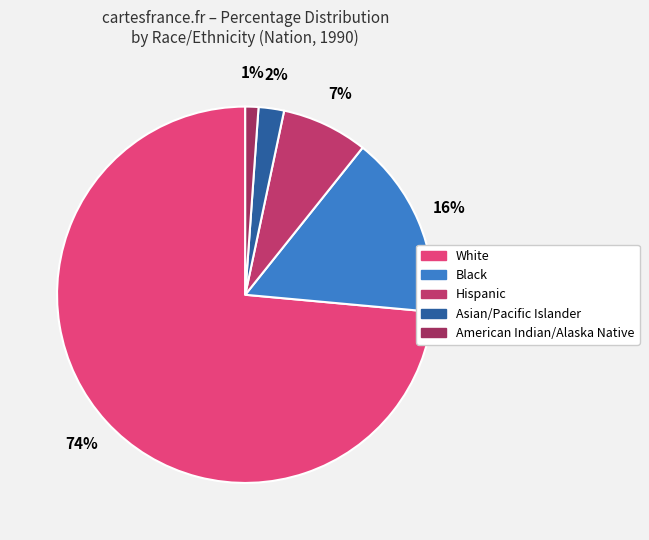

How many segments does this pie chart have?

5